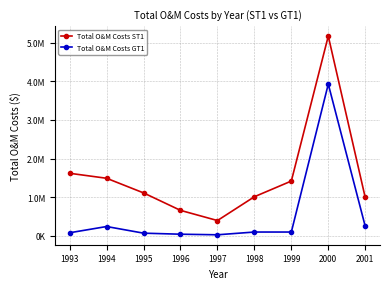

Which series has the largest range (max minus min)?

Total O&M Costs ST1